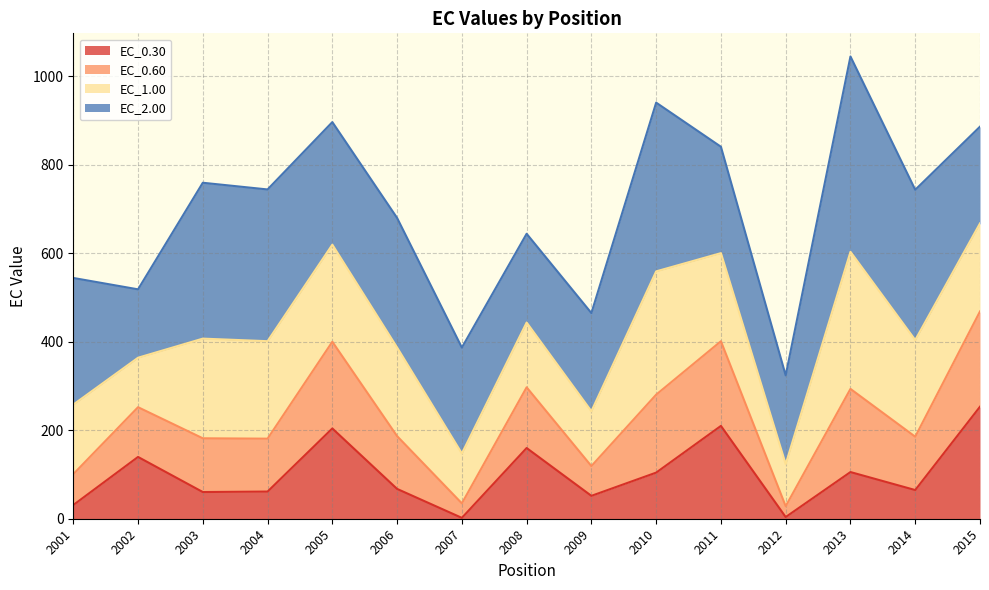

At which label does EC_0.30 first exceed 67?

2002